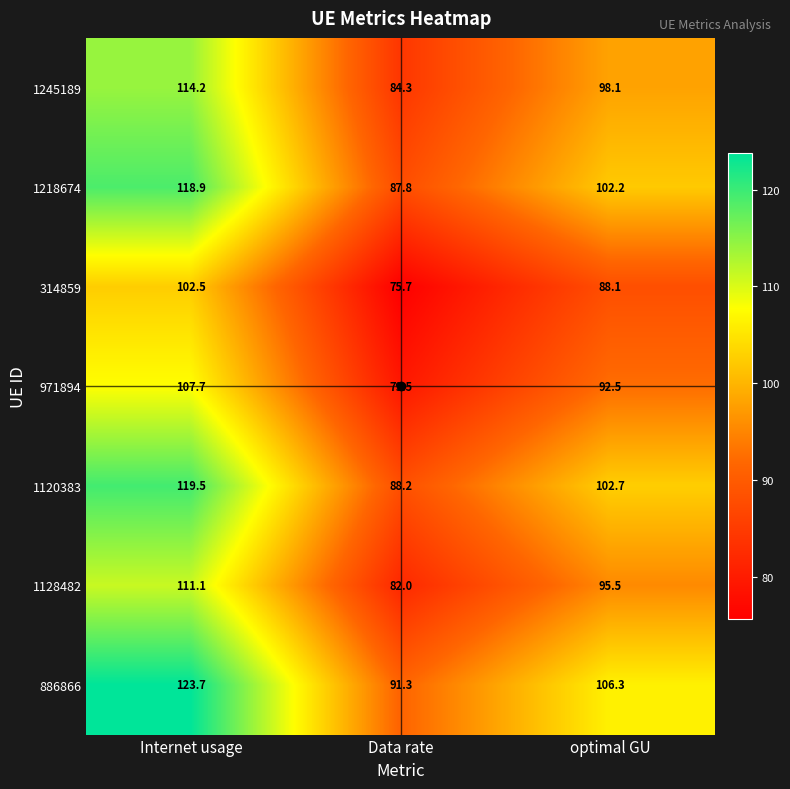

Between Data rate and optimal GU, which series saw the biggest shift?

886866